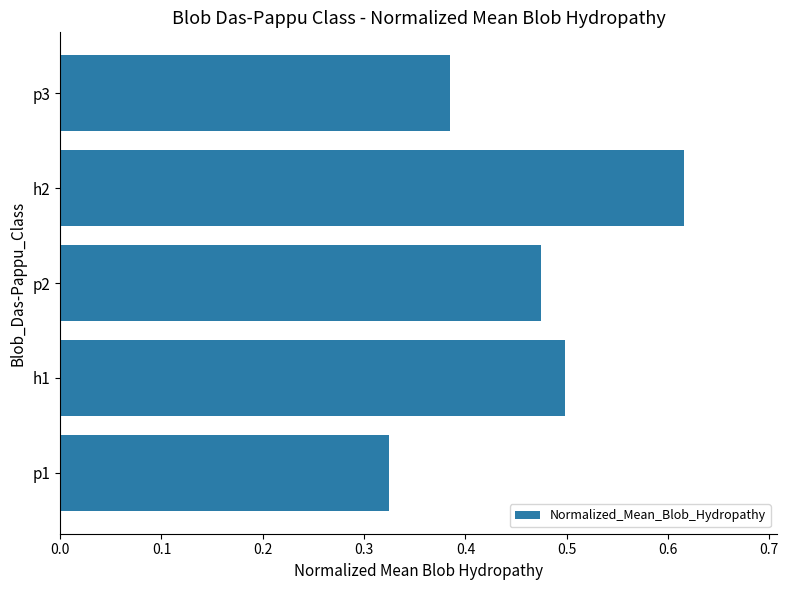

What is the change in value from p1 to p3?

+0.1